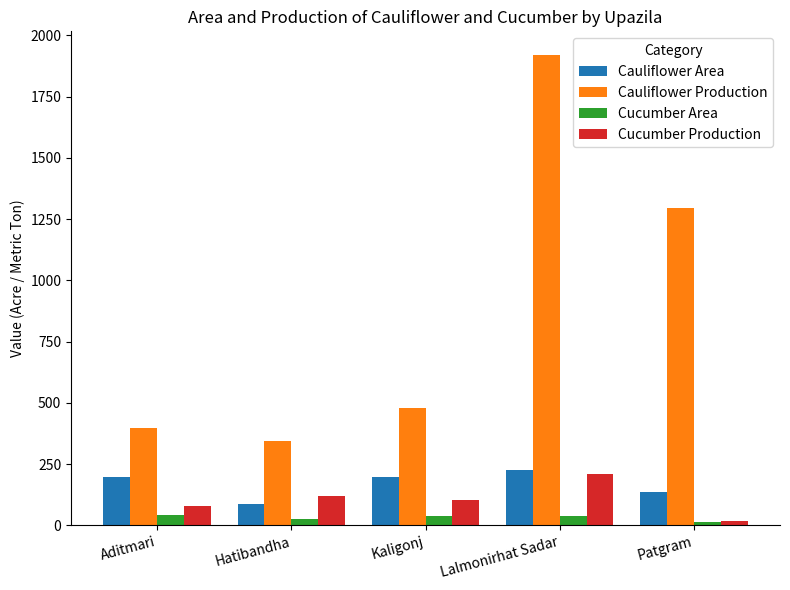

What is the average value of the Cucumber Production series?

107